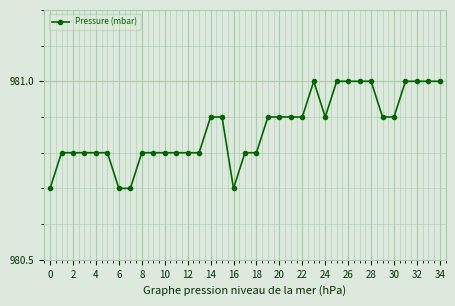

What is the sum of all values?

34330.3